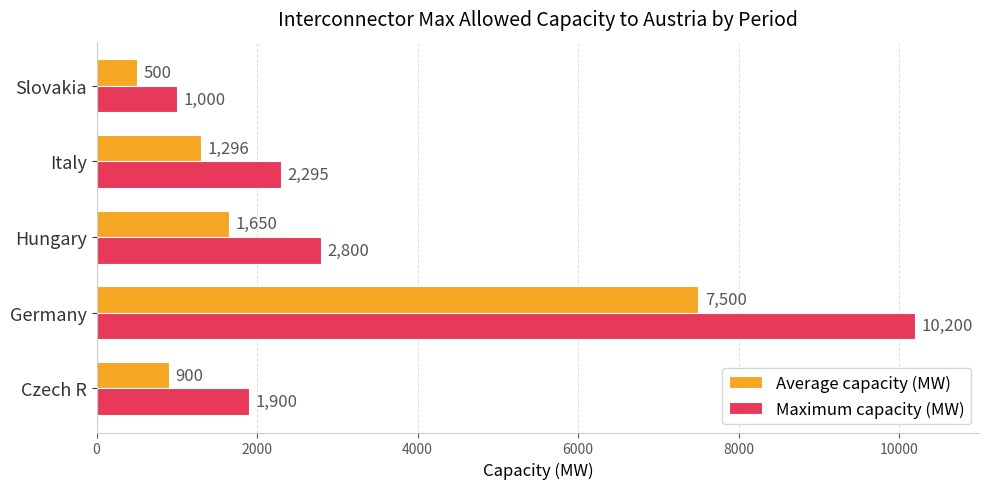

Where is Average capacity (MW) nearest to the value 4000?

Hungary